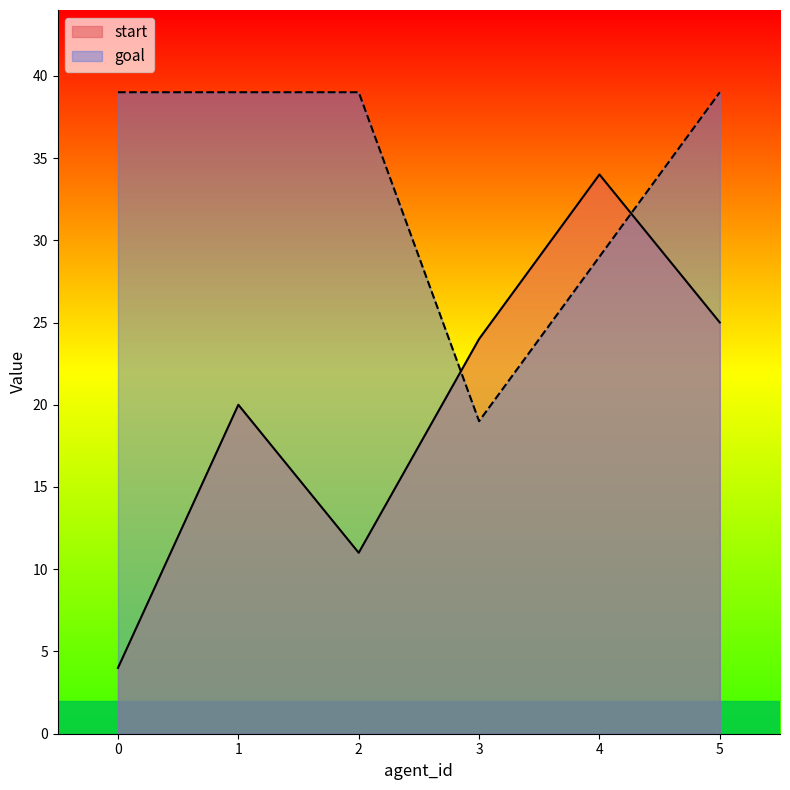

At which category does start reach its first local valley?

2